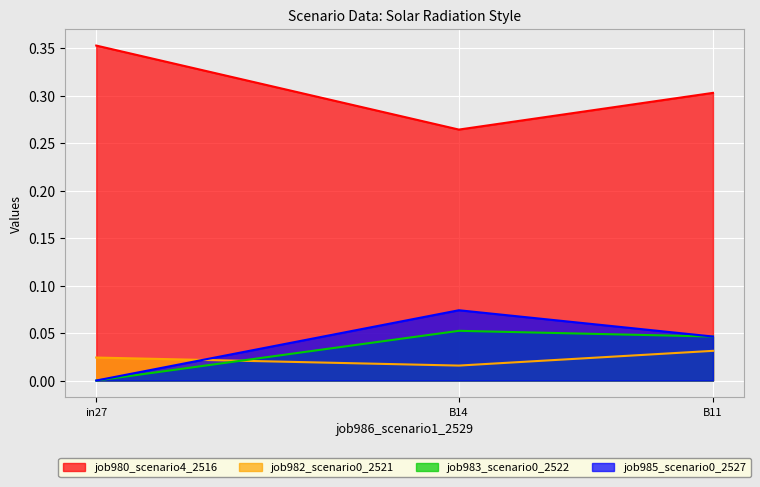

Reading left to right, extract all data points from this chart.

job980_scenario4_2516: in27=0.4	B14=0.3	B11=0.3
job982_scenario0_2521: in27=0.0	B14=0.0	B11=0.0
job983_scenario0_2522: in27=0.0	B14=0.1	B11=0.0
job985_scenario0_2527: in27=0.0	B14=0.1	B11=0.0